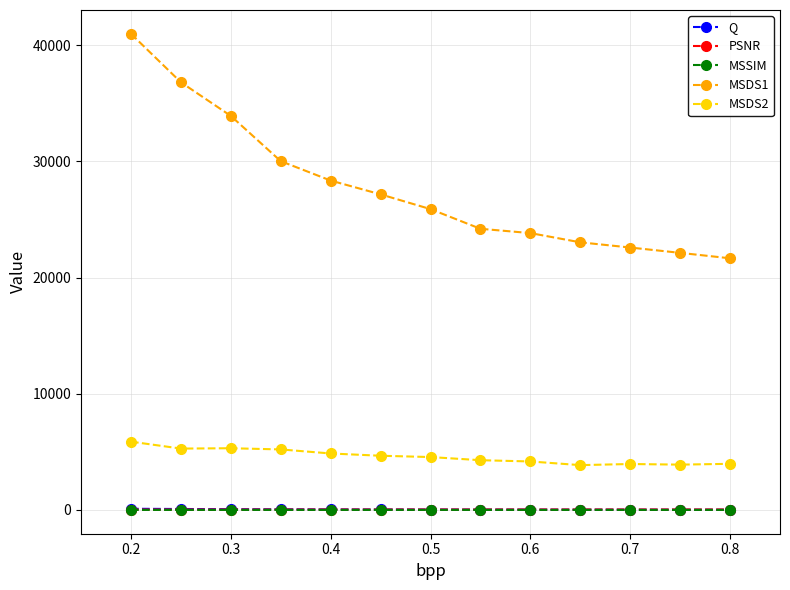

Which series has the largest range (max minus min)?

MSDS1